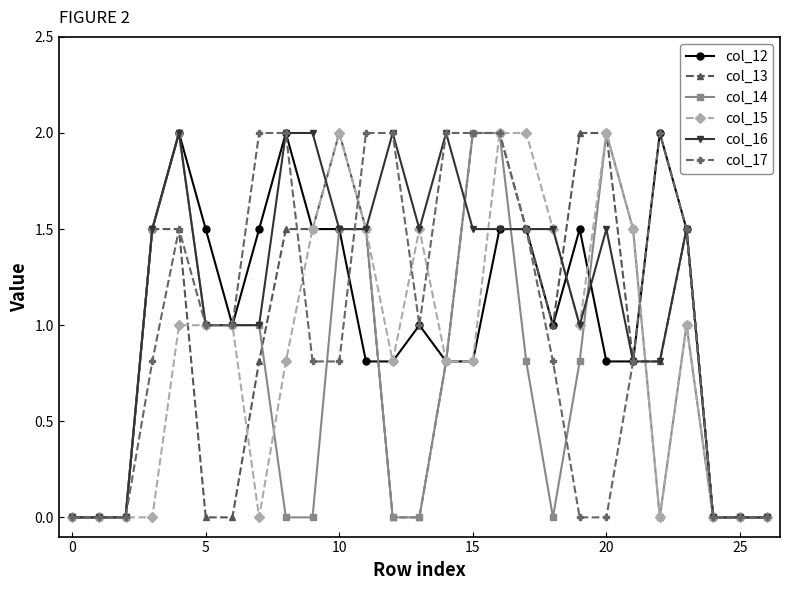

True or false: col_14 has more than 1 points higher than both neighbors.

True